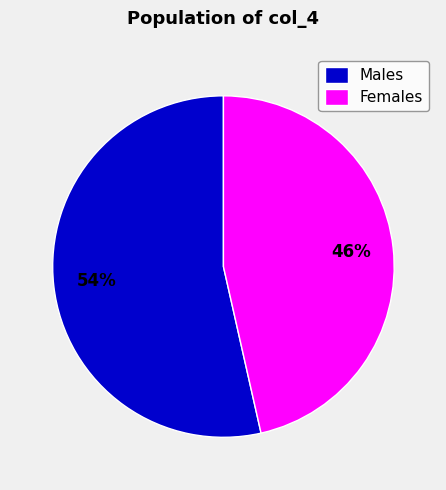

Which has a higher value, Males or Females?

Males